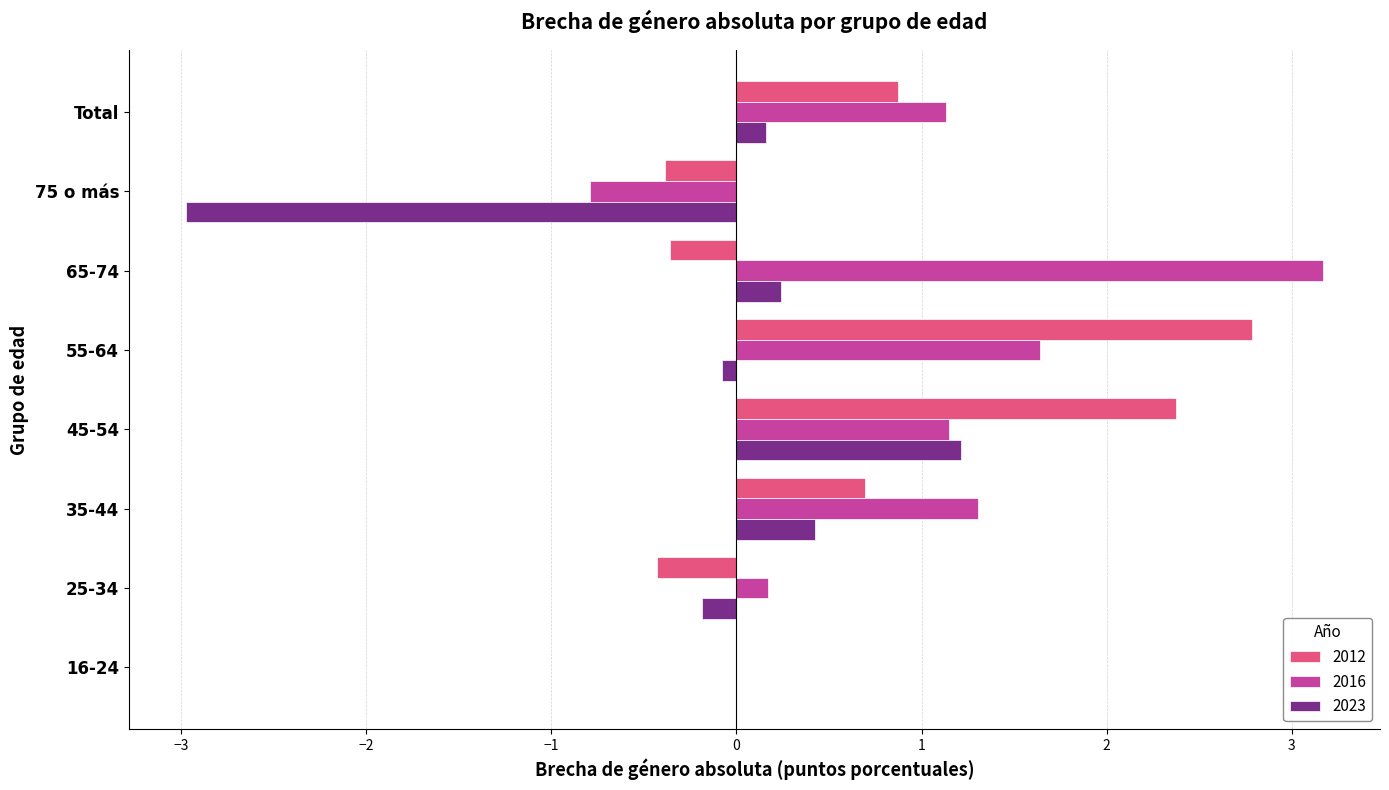

What are all the series names shown in the legend?

2012, 2016, 2023